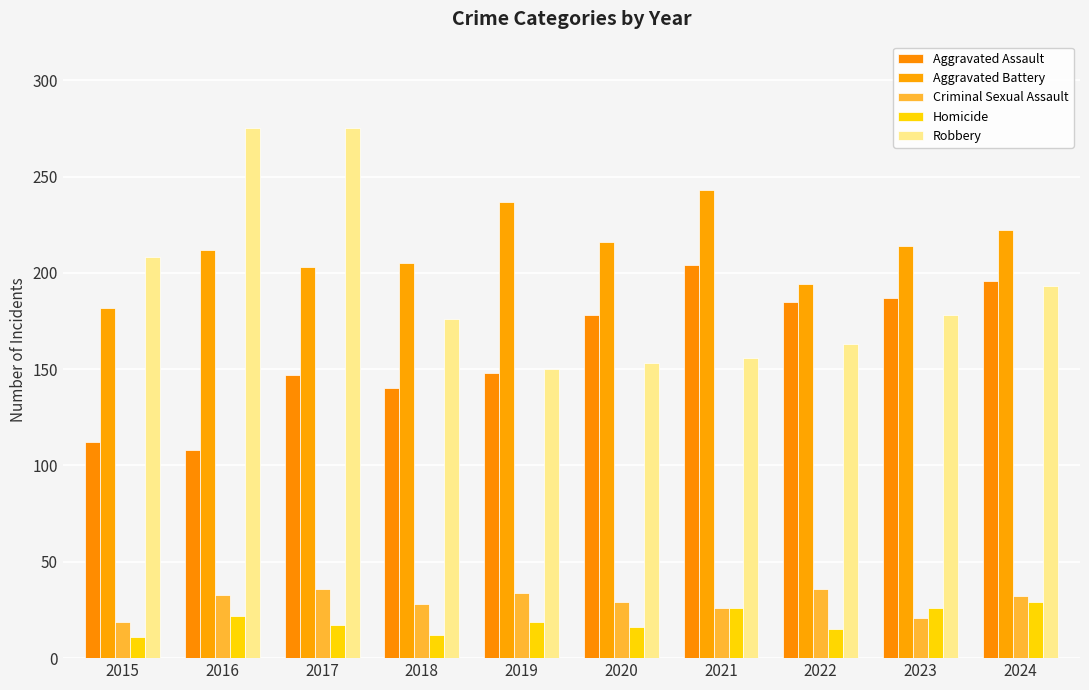

What is the total value across all series at 2024?

672